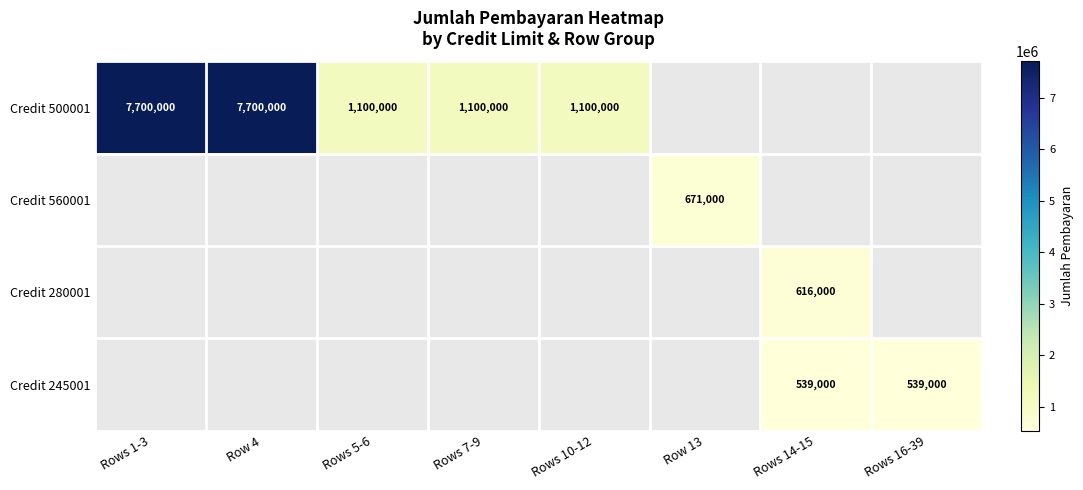

What is the greatest value displayed?

7700000.0